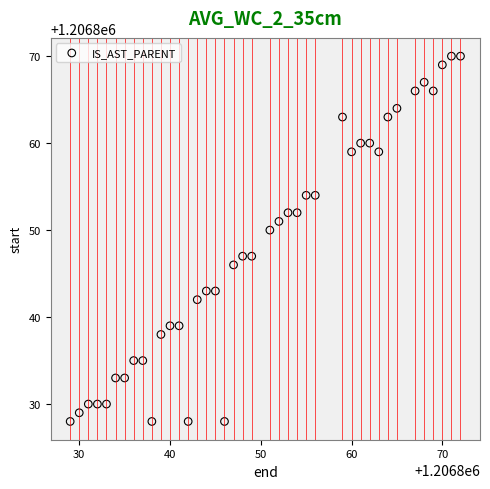

What Y value in the scatter plot is closest to 1206849?

1206850